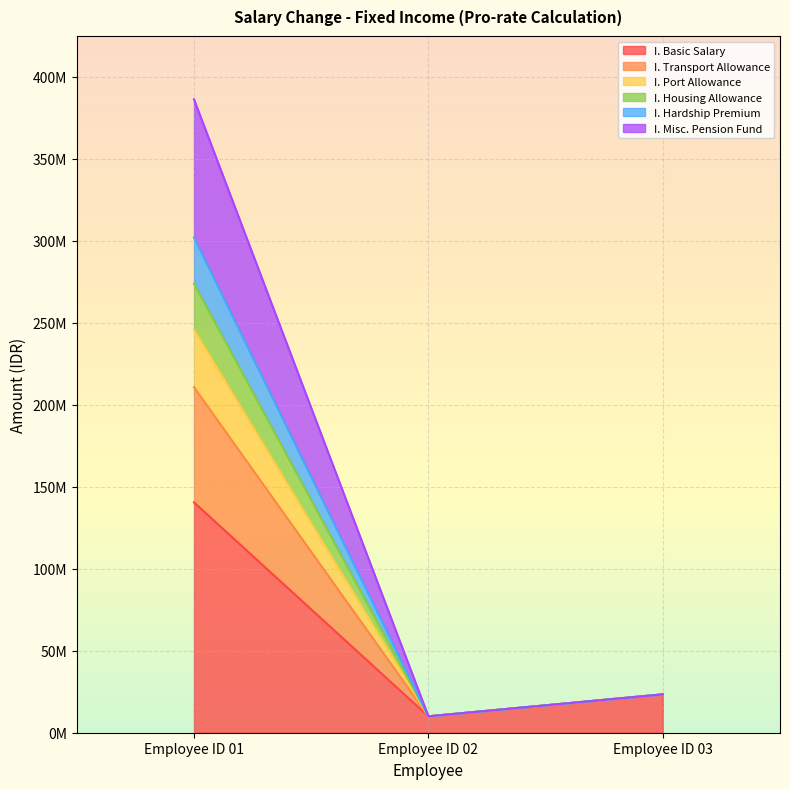

True or false: I. Basic Salary has a value of 23392289.7 at Employee ID 03.

True